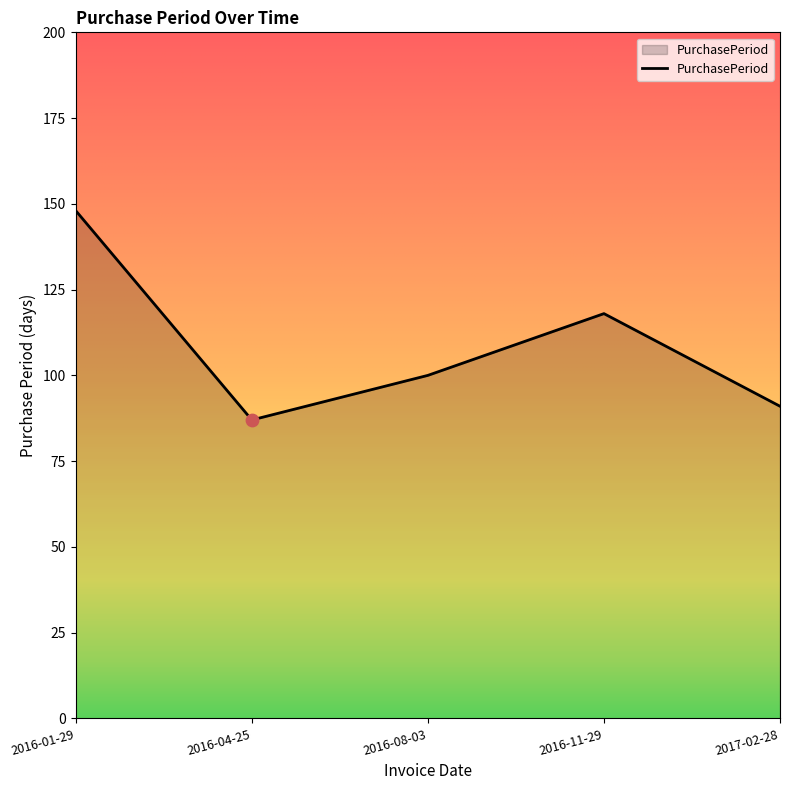

What is the change in value from 2016-01-29 to 2016-04-25?

-61